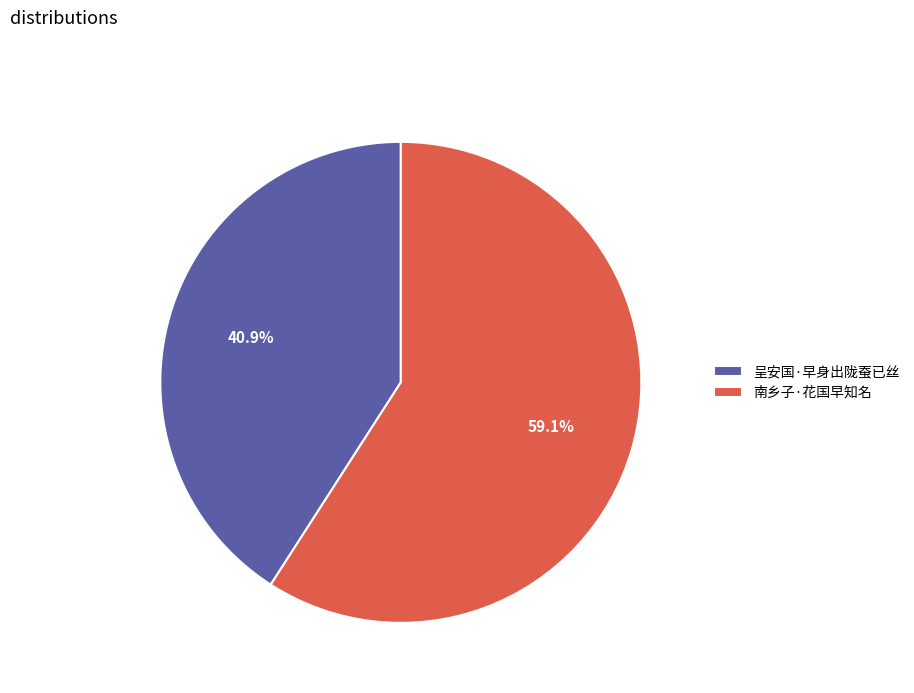

How many slices are in this pie chart?

2